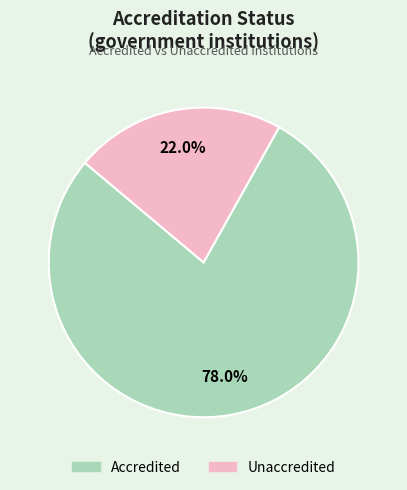

To the nearest percent, what is the combined percentage of Accredited and Unaccredited?

100%